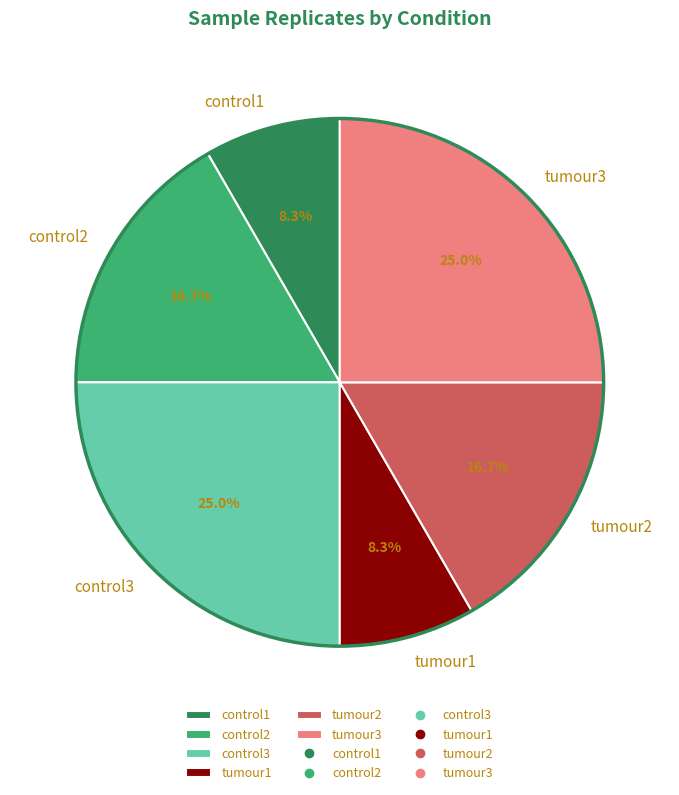

Approximately how many times larger is the value at control2 compared to control3?

0.7